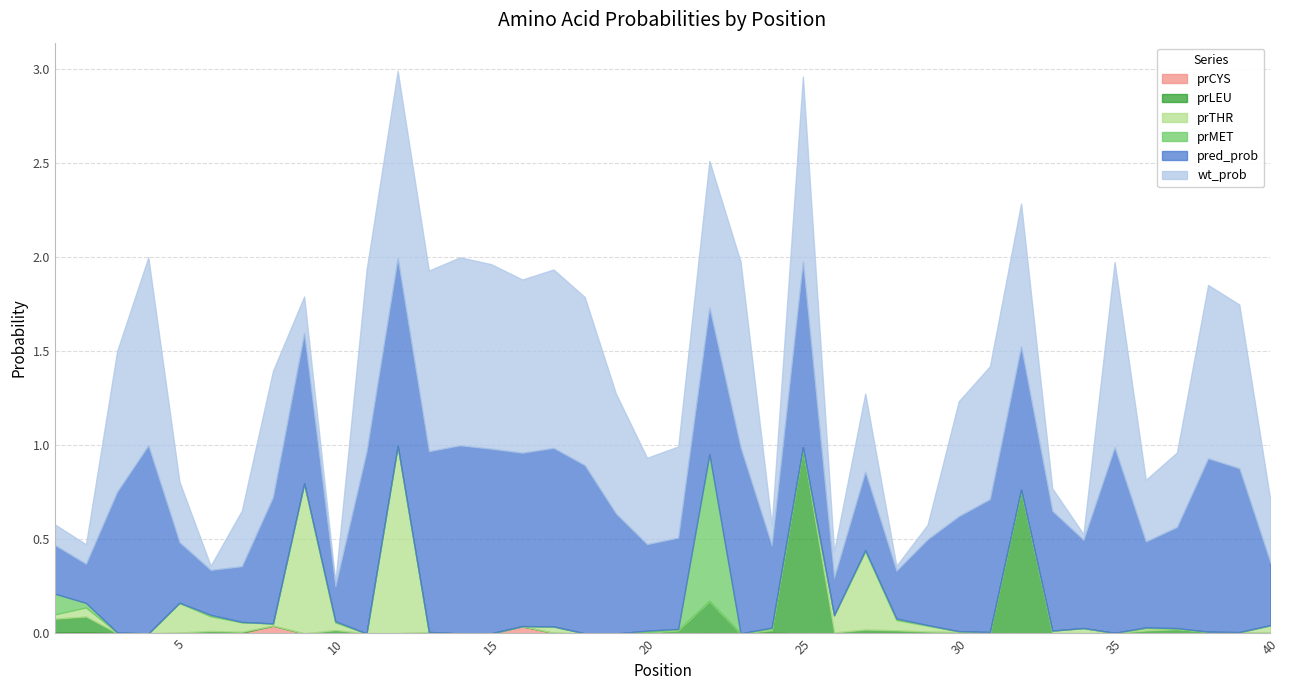

Which series has the largest range (max minus min)?

prTHR